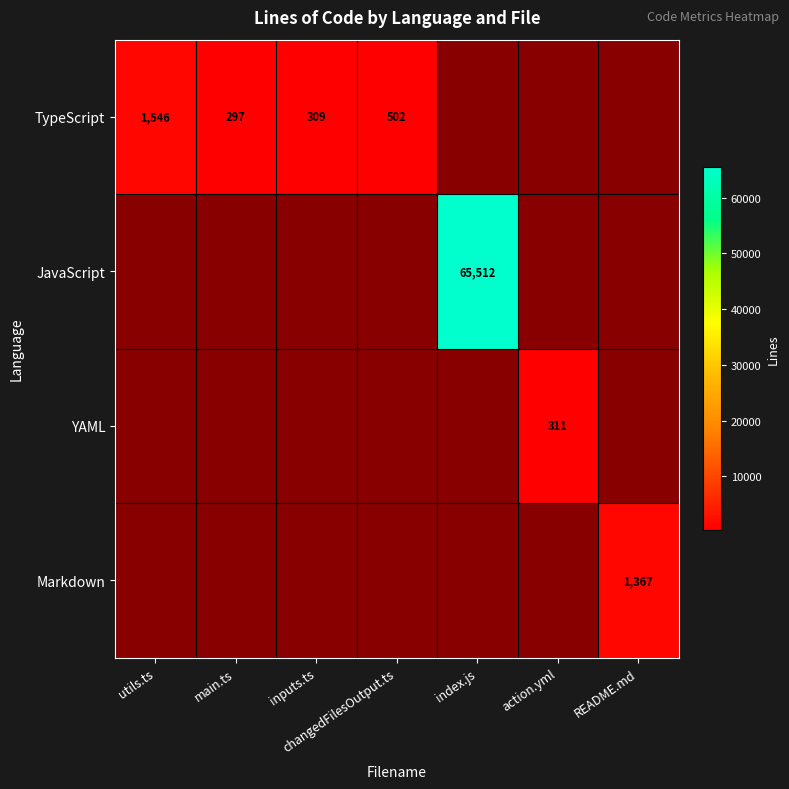

The Markdown series shows 1367 at README.md. True or false?

True